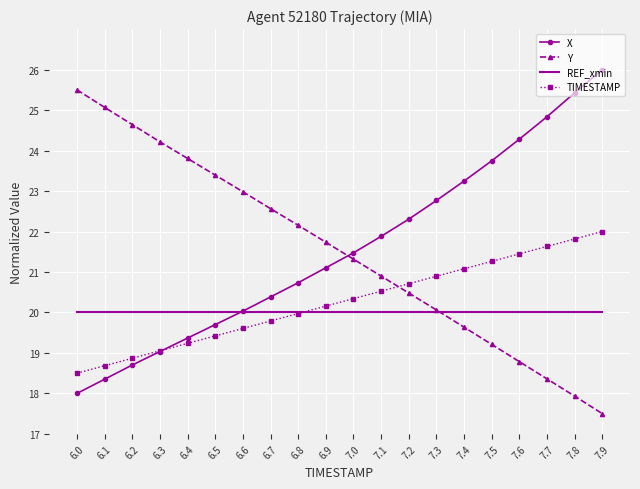

List the series in order of their peak value, highest first.

X, Y, TIMESTAMP, REF_xmin